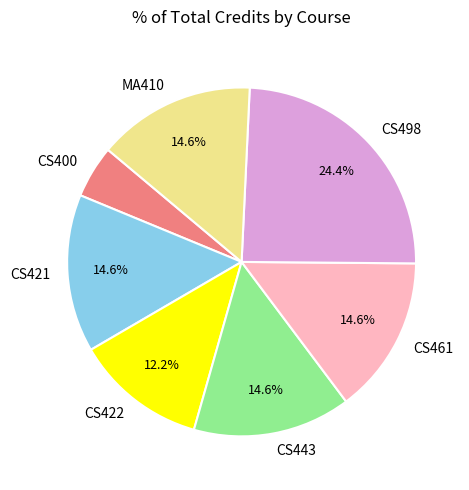

What is the largest slice in the pie chart?

CS498